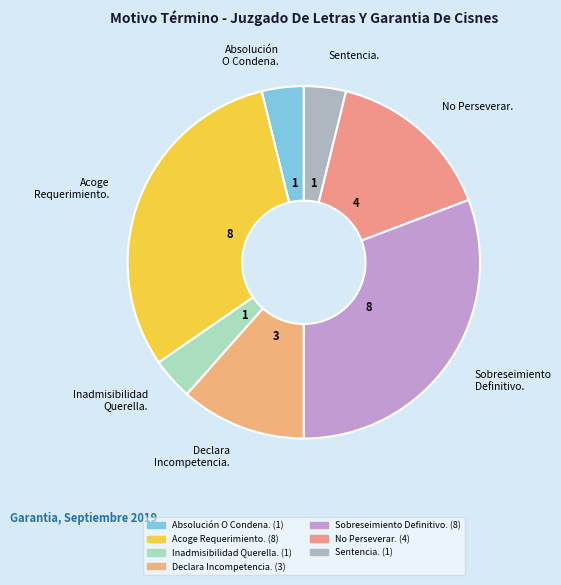

Between Declara Incompetencia. and Sentencia., which is larger?

Declara Incompetencia.